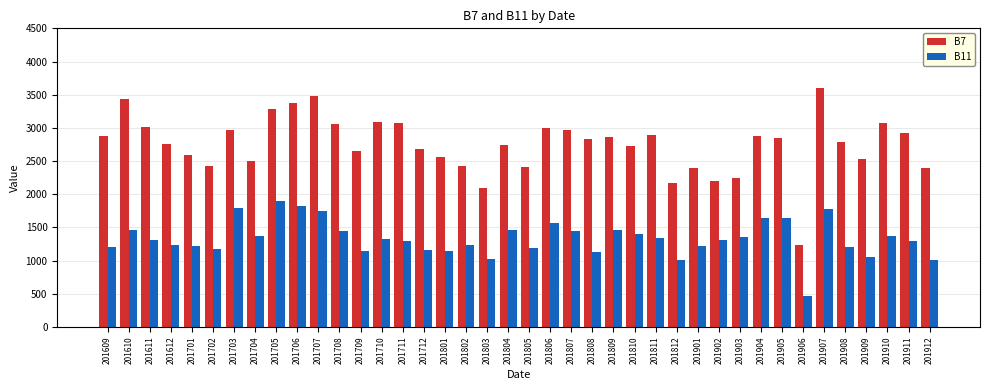

List the series in order of their overall mean, highest first.

B7, B11